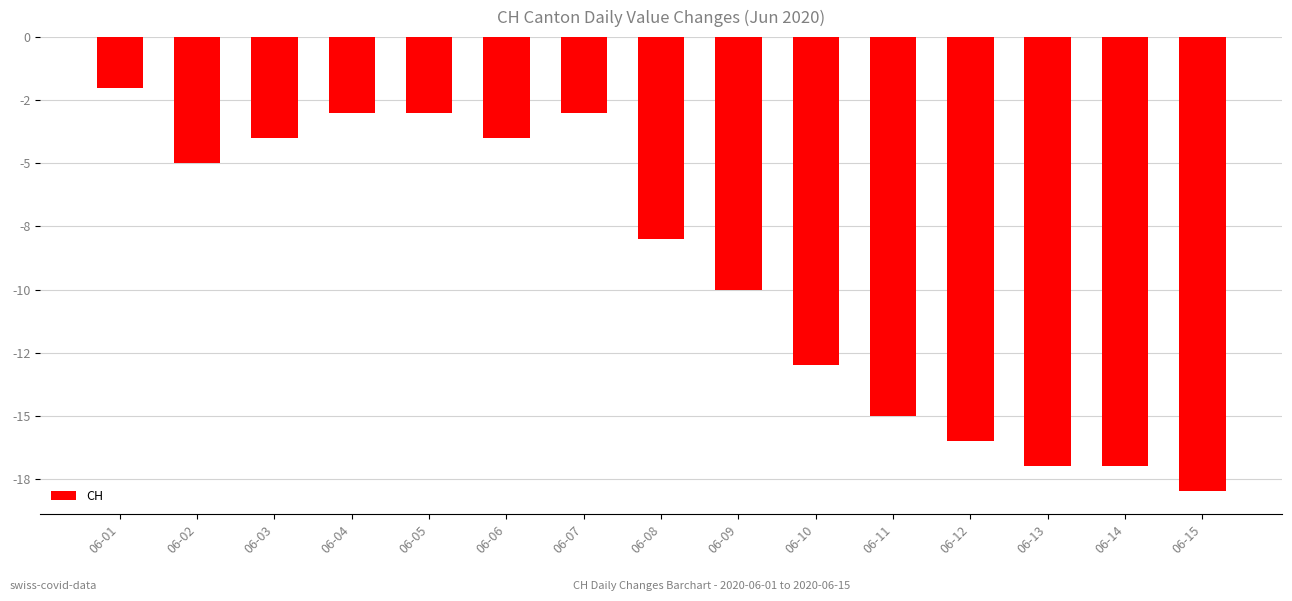

Which category has the lowest value across all series?

06-15